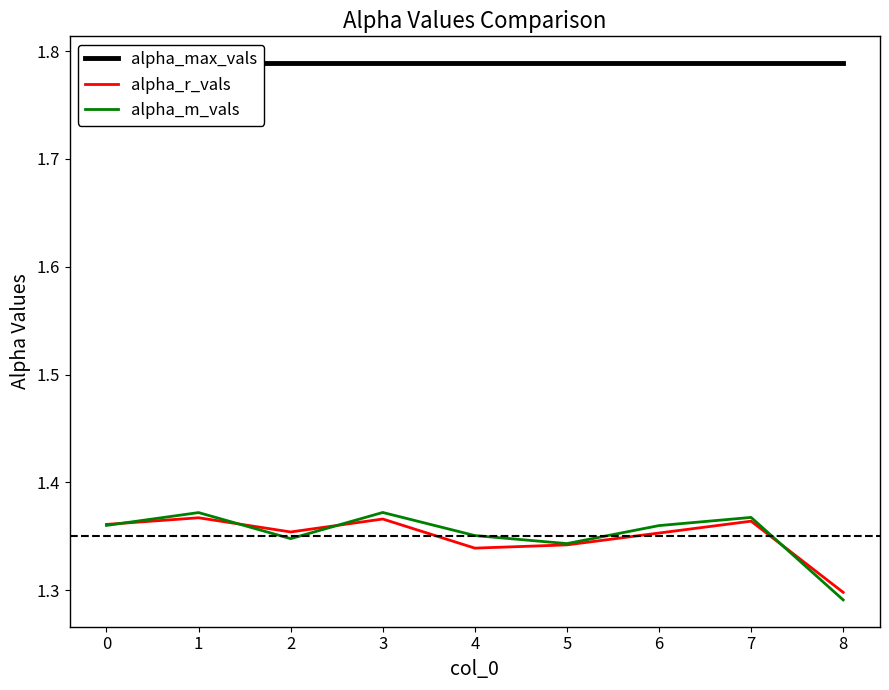

True or false: alpha_m_vals has more than 1 interior local peaks.

True